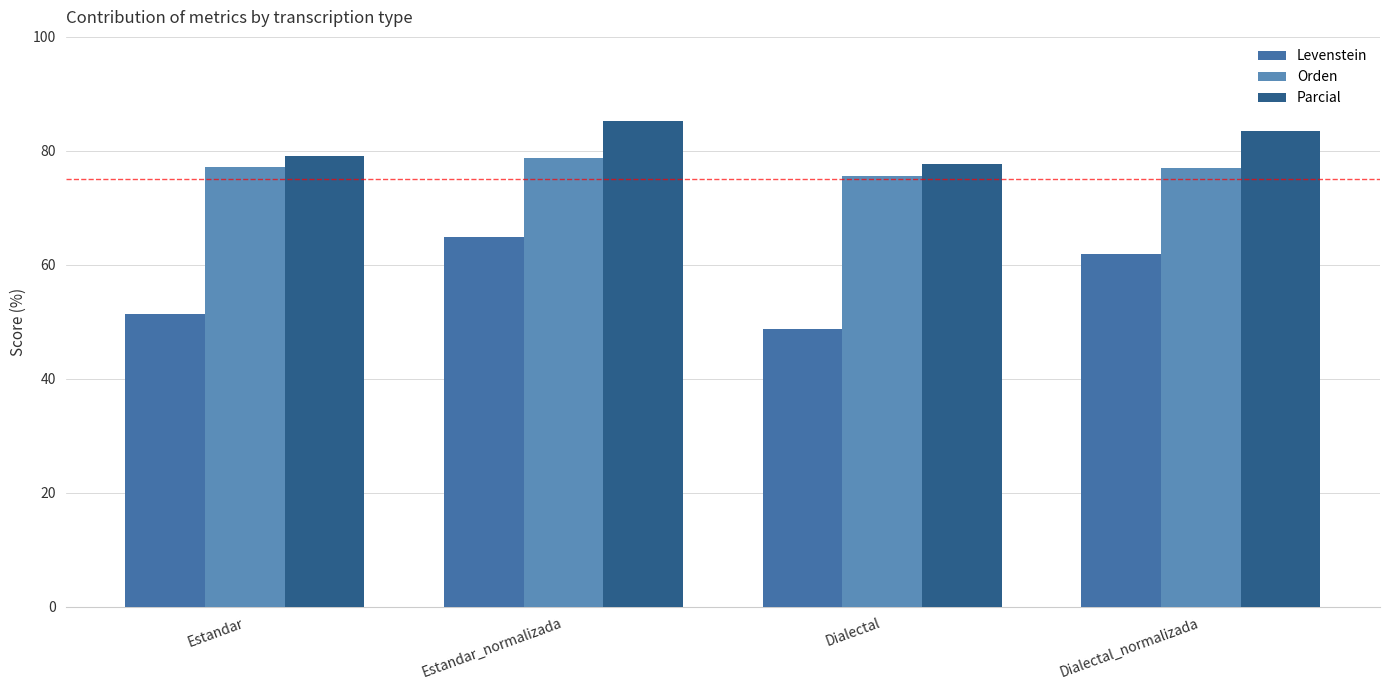

What are all the series names shown in the legend?

Levenstein, Orden, Parcial